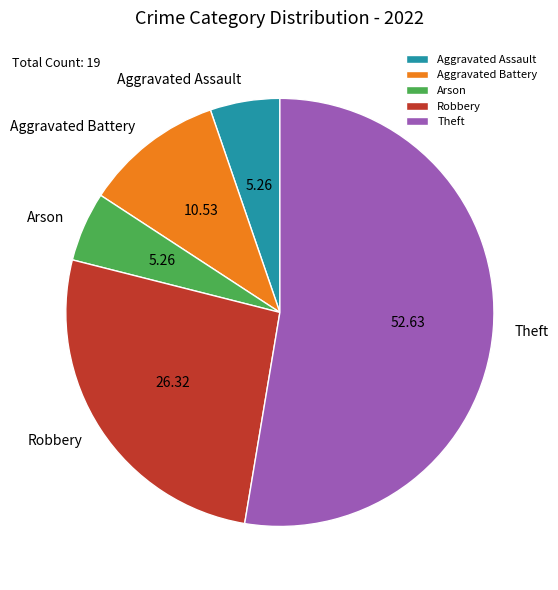

What is the ratio of the value at Theft to the value at Arson?

10.0